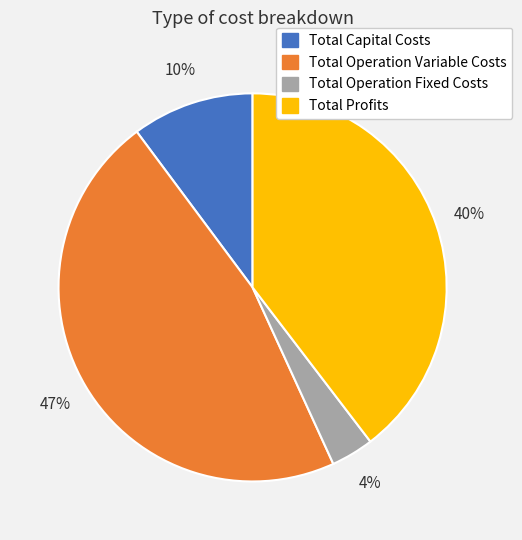

Rank the categories by value from highest to lowest.

Total Operation Variable Costs, Total Profits, Total Capital Costs, Total Operation Fixed Costs